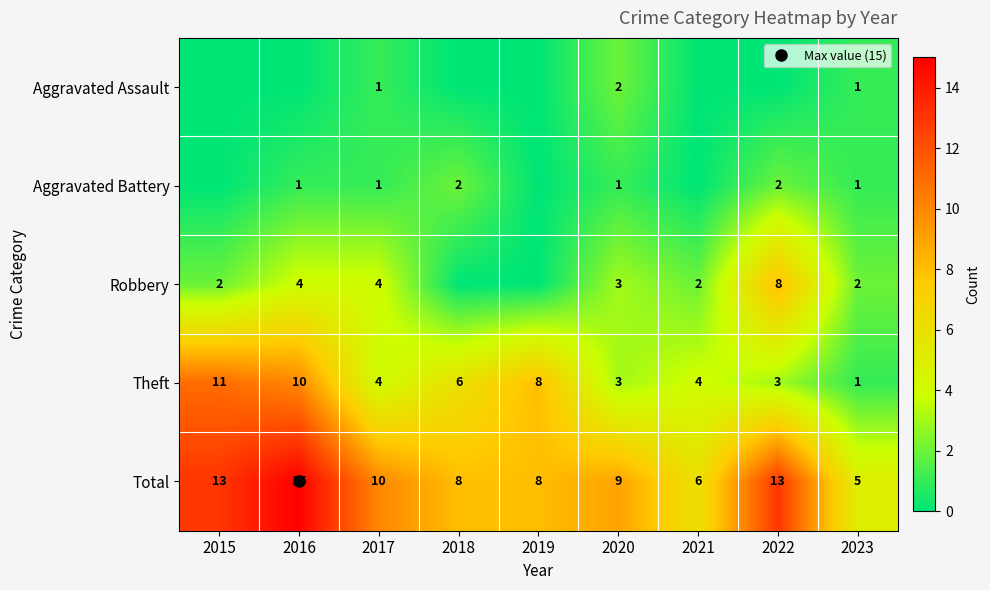

How many values in the Aggravated Assault series exceed 0?

3